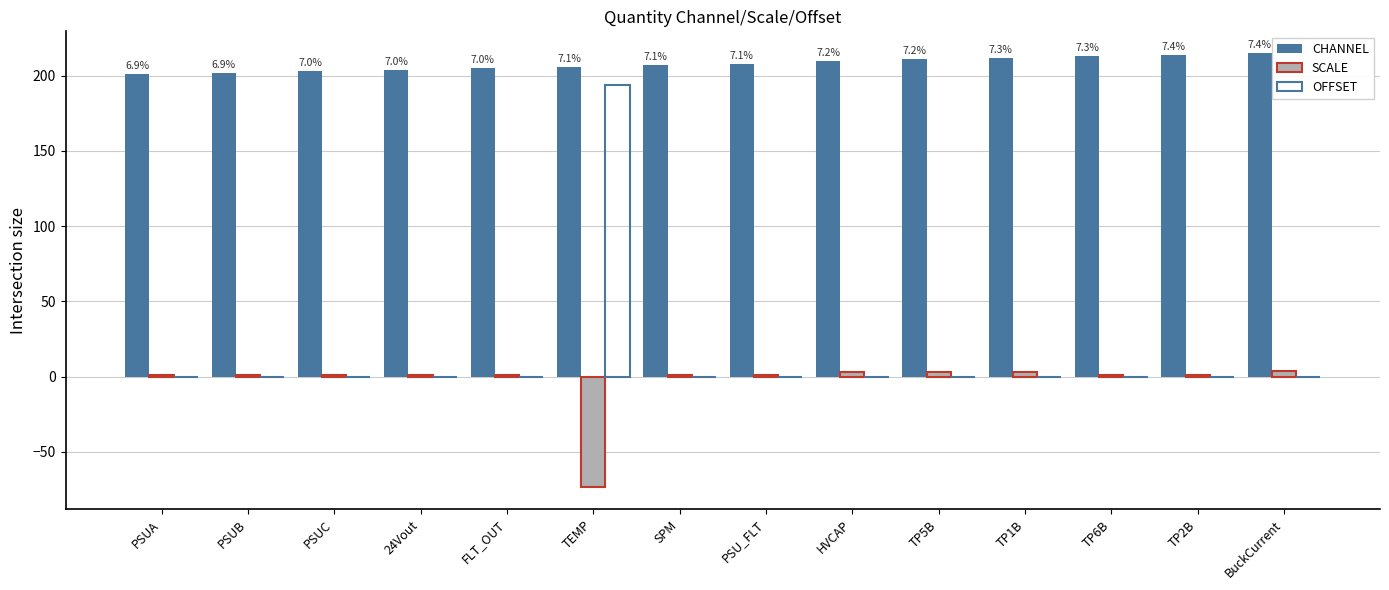

At which category is the sum across all series the highest?

TEMP